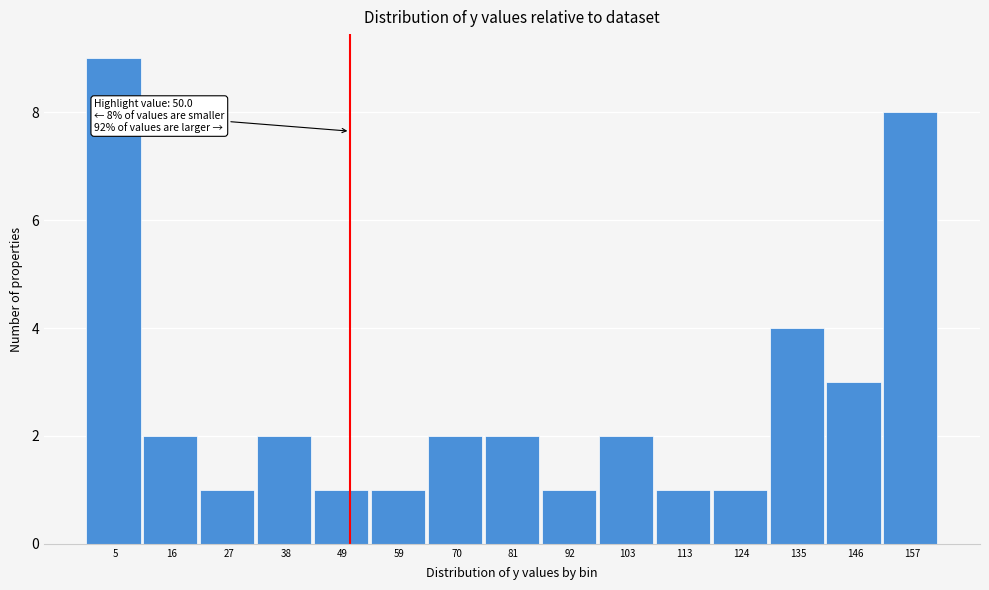

Which range on the x-axis has the tallest bar?

0 to 10